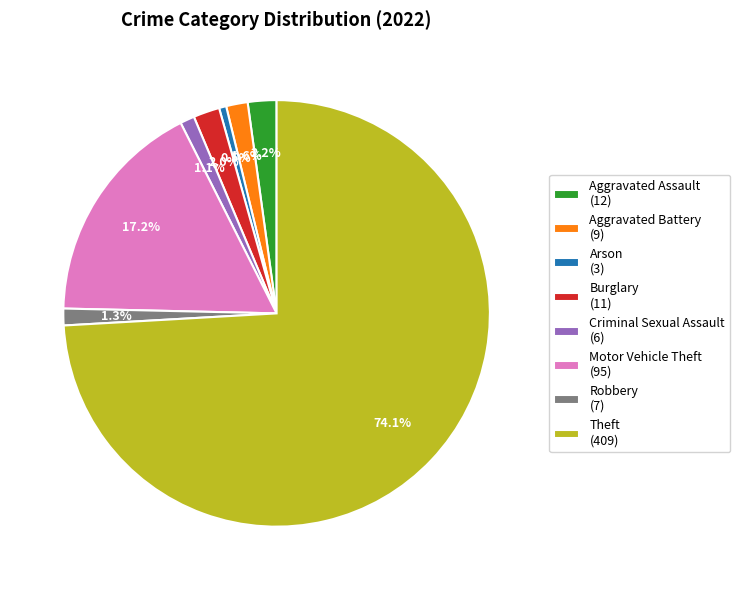

Which category accounts for the majority?

Theft (409)